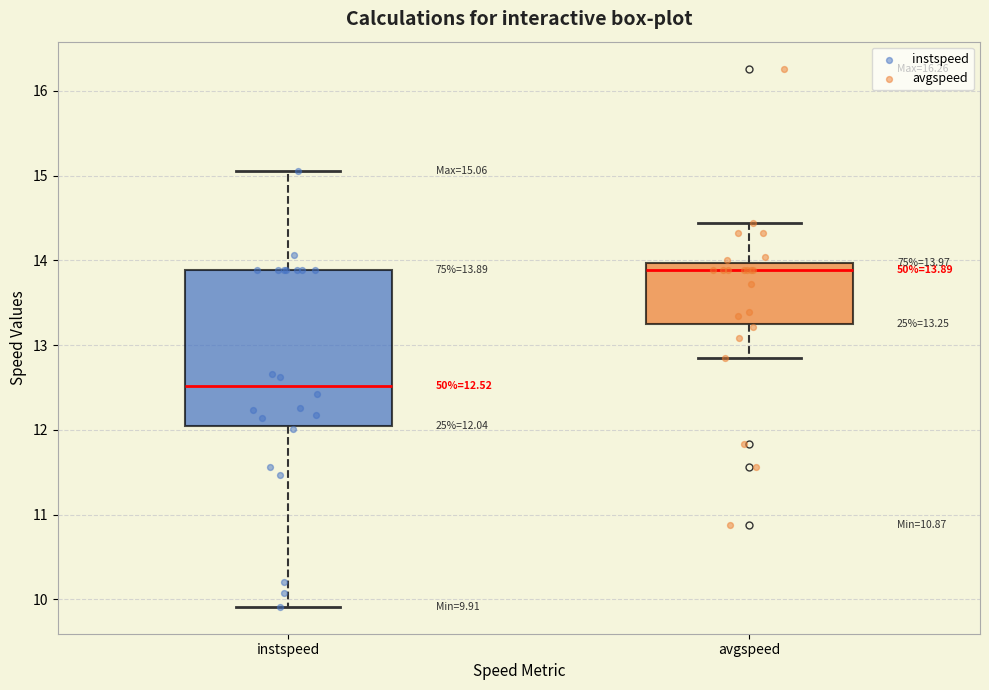

Which box is the tallest, from its lower edge to its upper edge?

instspeed